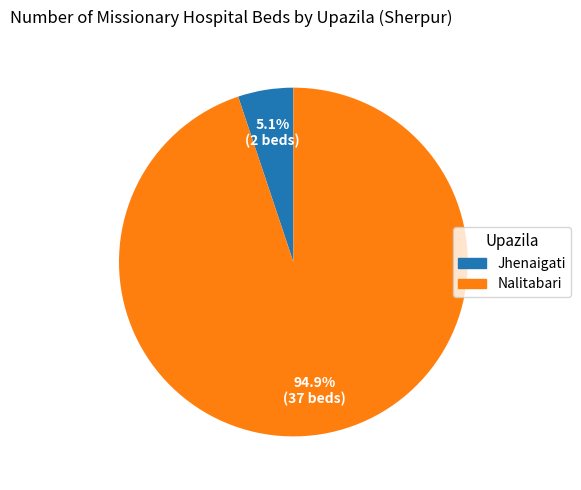

To the nearest percent, what portion does Nalitabari represent?

95%